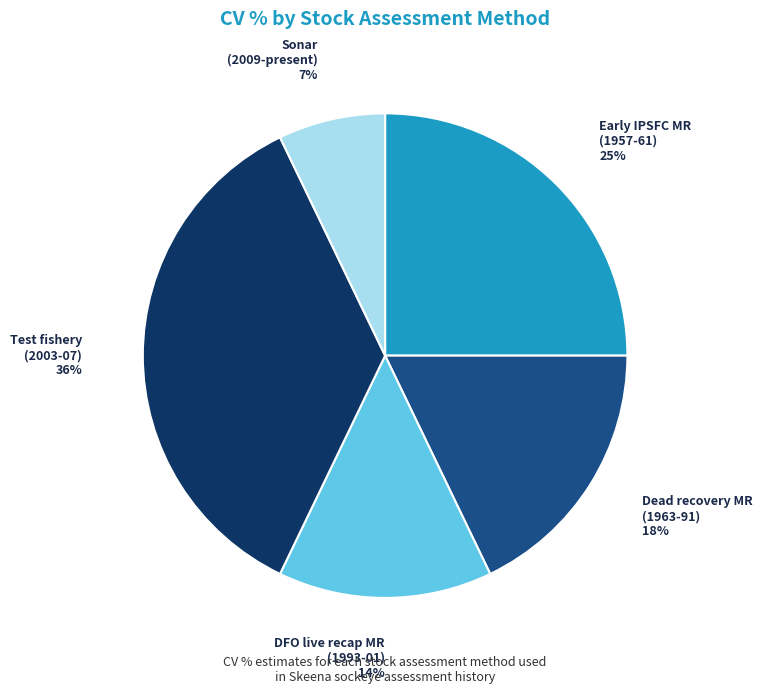

Which has a higher value, Test fishery (2003-07) or Dead recovery MR (1963-91)?

Test fishery (2003-07)